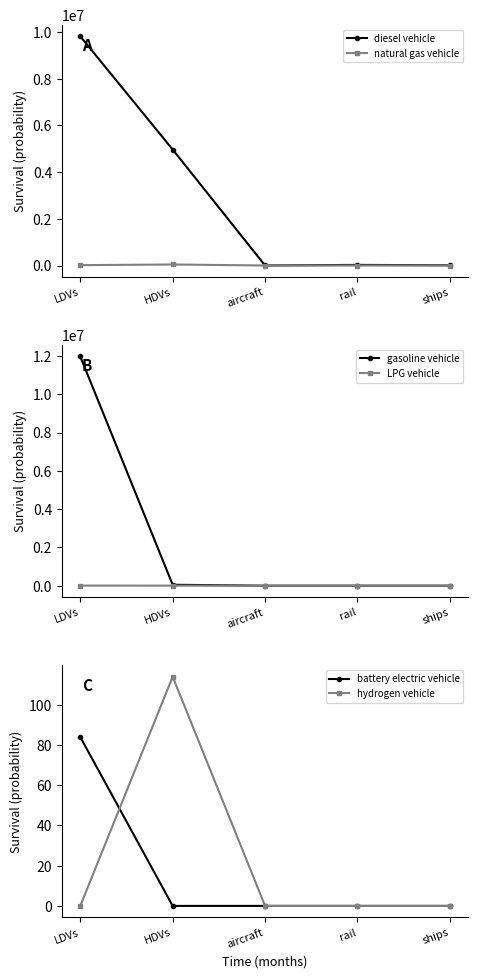

True or false: battery electric vehicle has a value of 0.0 at aircraft.

True